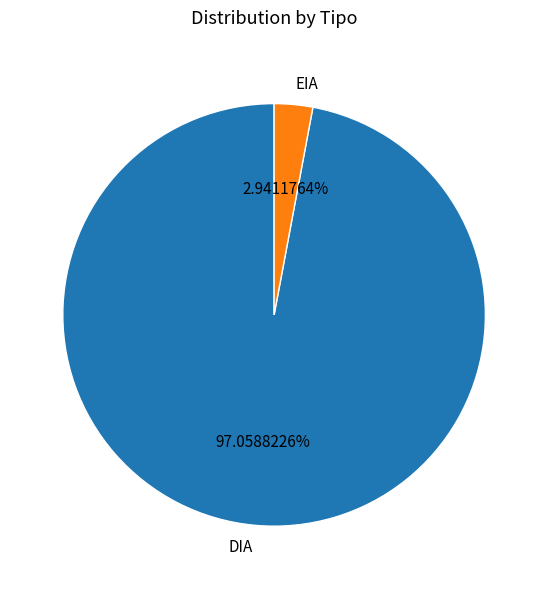

Combined, what portion of the pie is EIA and DIA?

100.0%